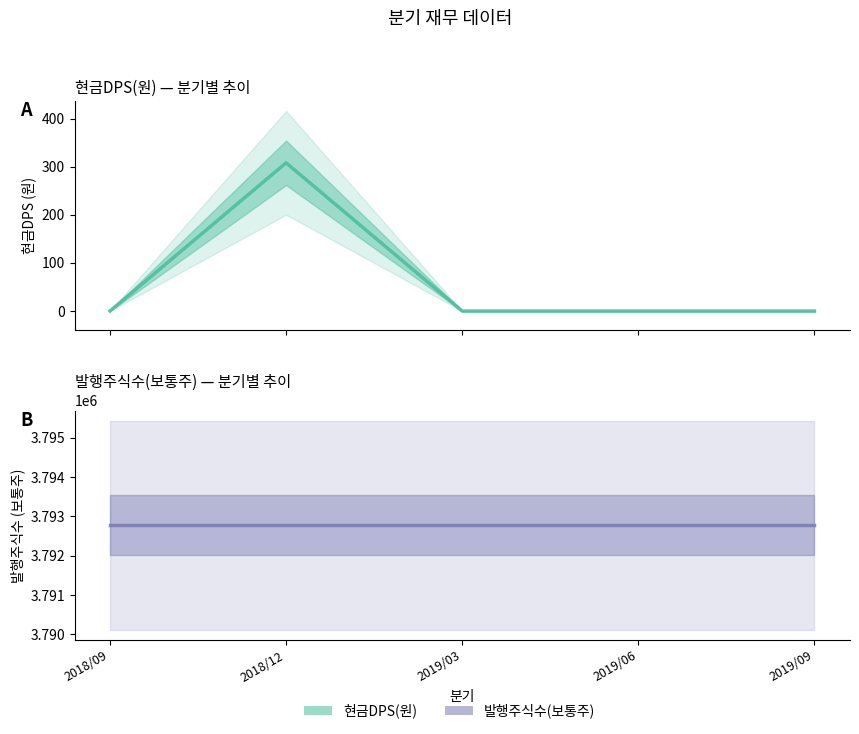

How many lines are shown in the chart?

2